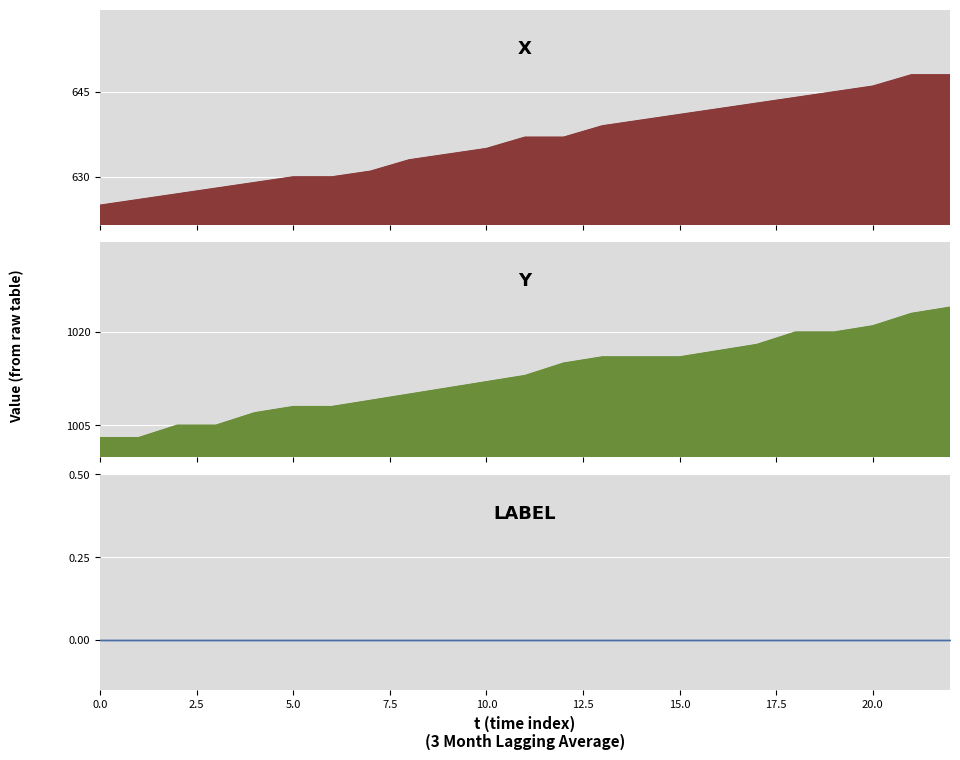

At how many categories does at least one series exceed 992?

23